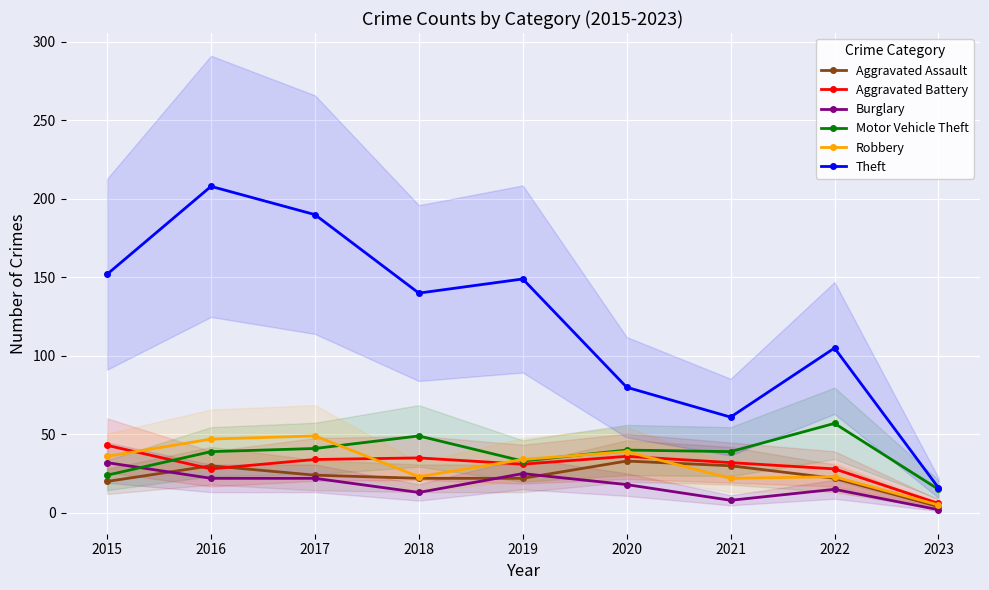

How many interior local valleys does the Aggravated Battery series have?

2